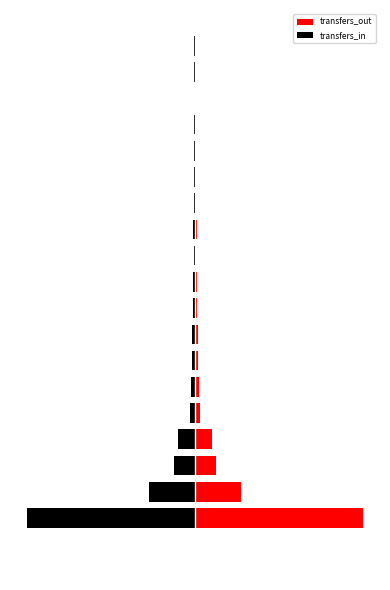

How many data points in transfers_in are less than 0?

19